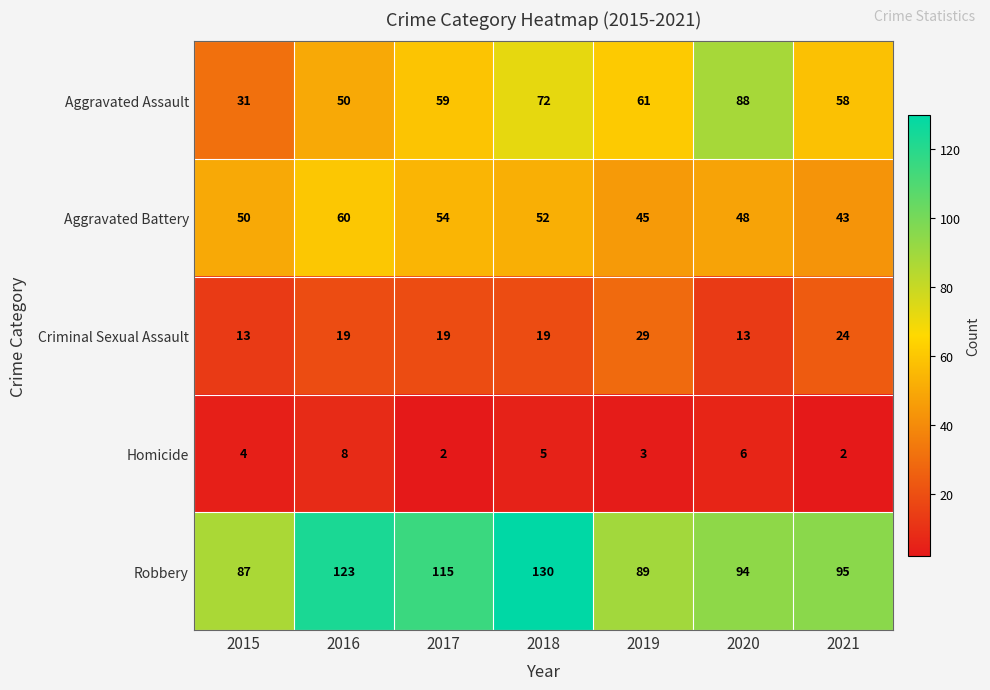

What is the sum of all Aggravated Battery values?

352